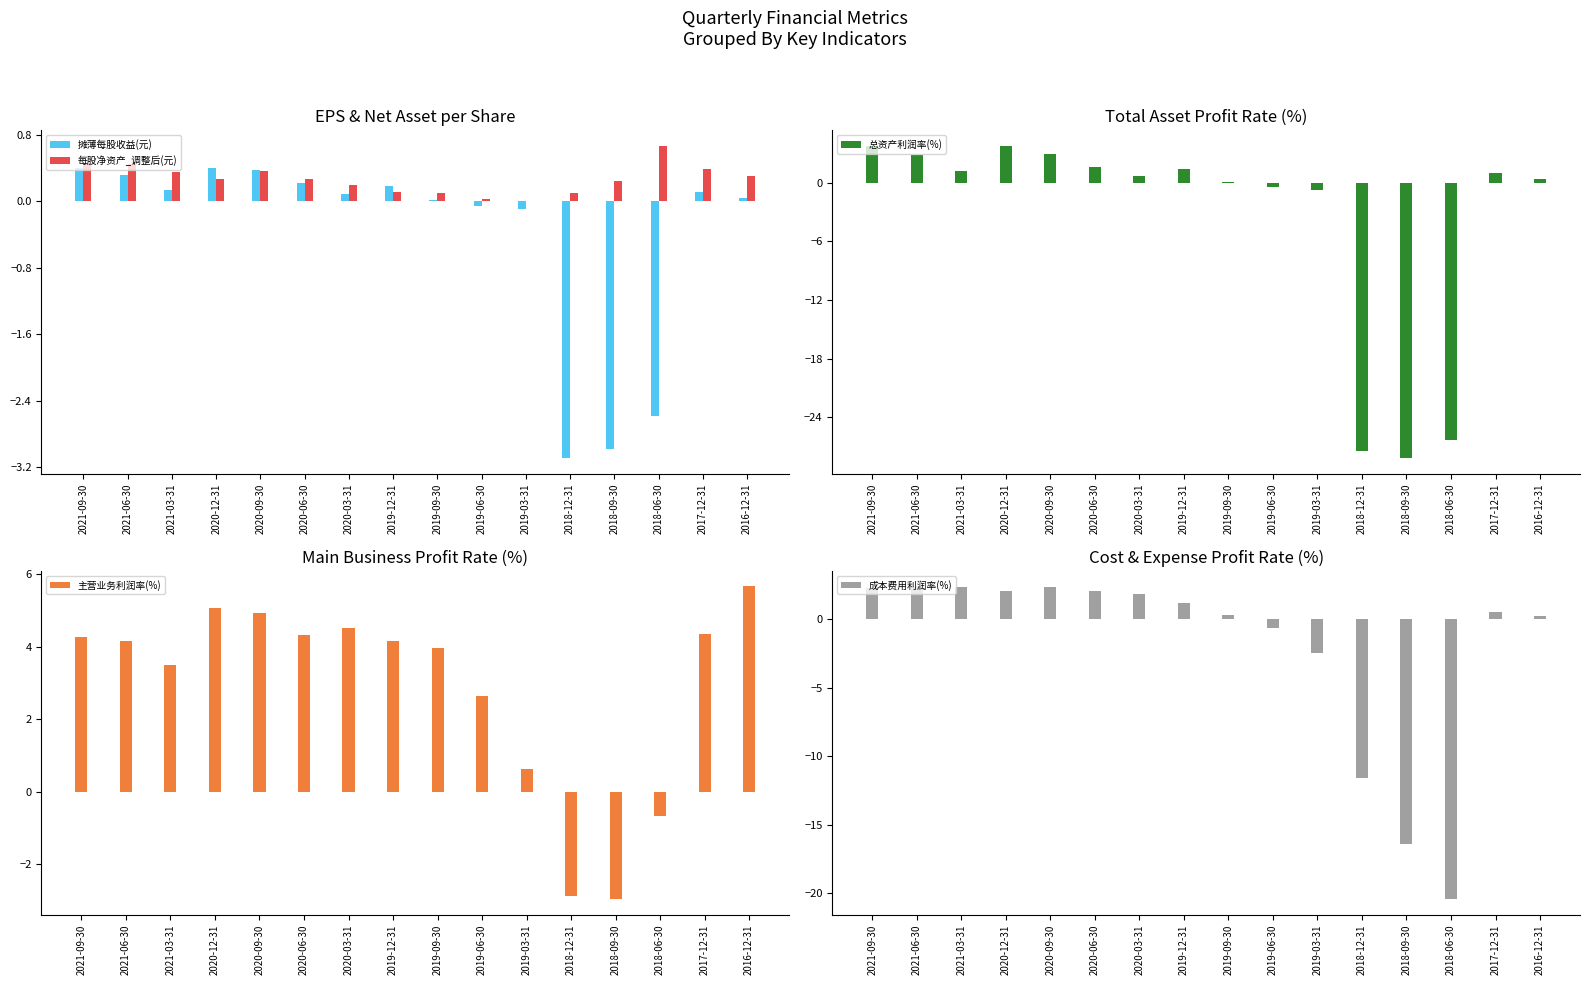

Which label corresponds to the largest value in the chart?

2016-12-31